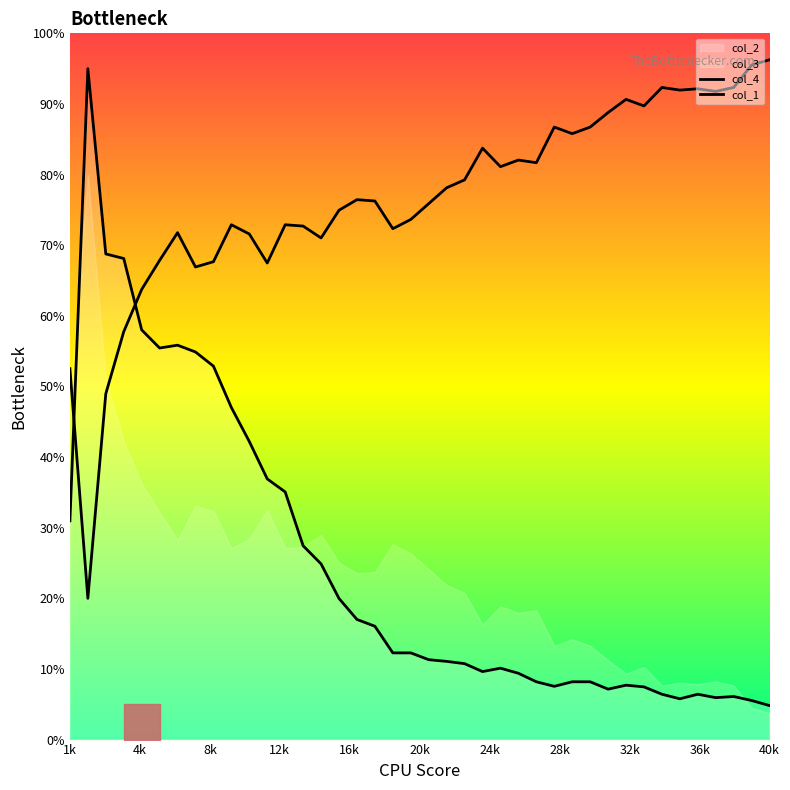

What is the value of the col_4 point at the 30th from the left?

8.2